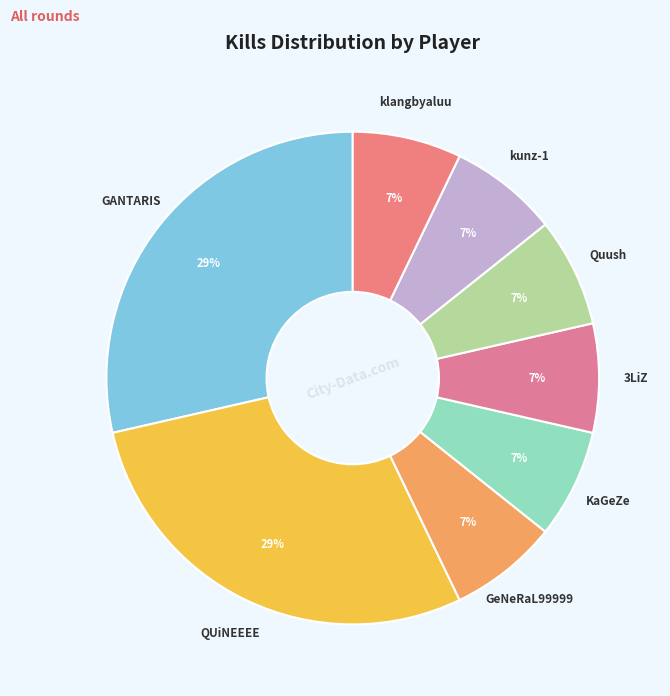

To the nearest percent, what is the average slice percentage?

12%